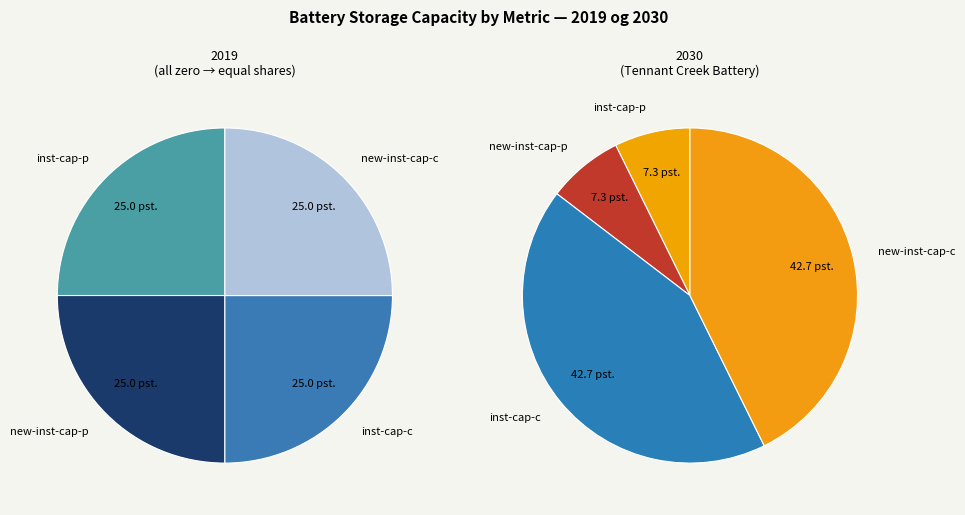

Is it true that Darwin is 1% of the pie?

False